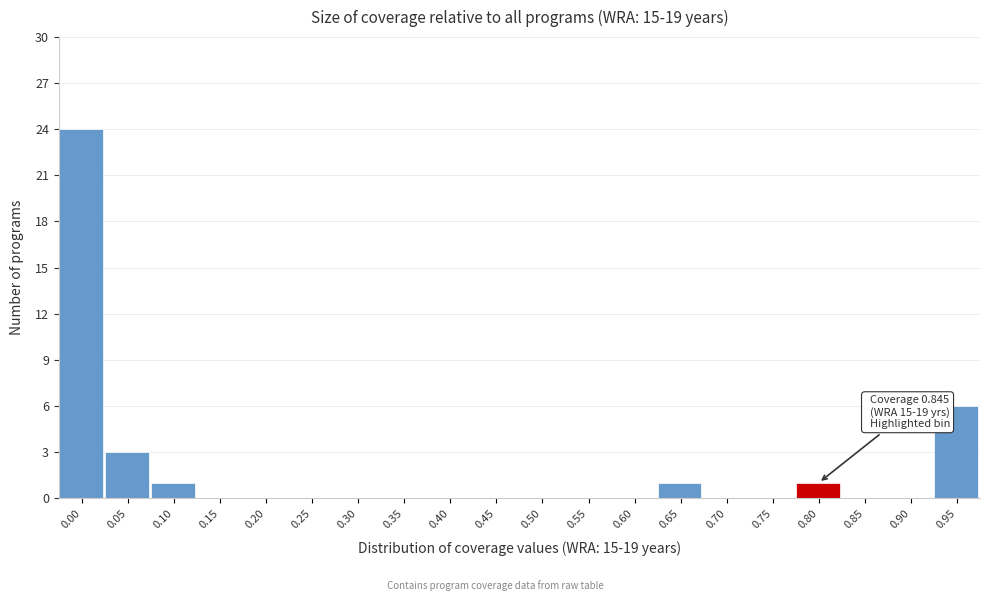

Reading left to right, what are all the values shown in this chart?

0.00=24	0.05=3	0.10=1	0.15=0	0.20=0	0.25=0	0.30=0	0.35=0	0.40=0	0.45=0	0.50=0	0.55=0	0.60=0	0.65=1	0.70=0	0.75=0	0.80=1	0.85=0	0.90=0	0.95=6